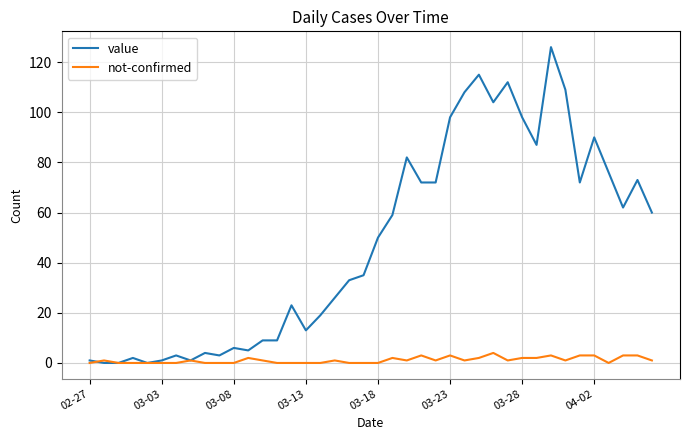

List the series in order of their overall mean, lowest first.

not-confirmed, value